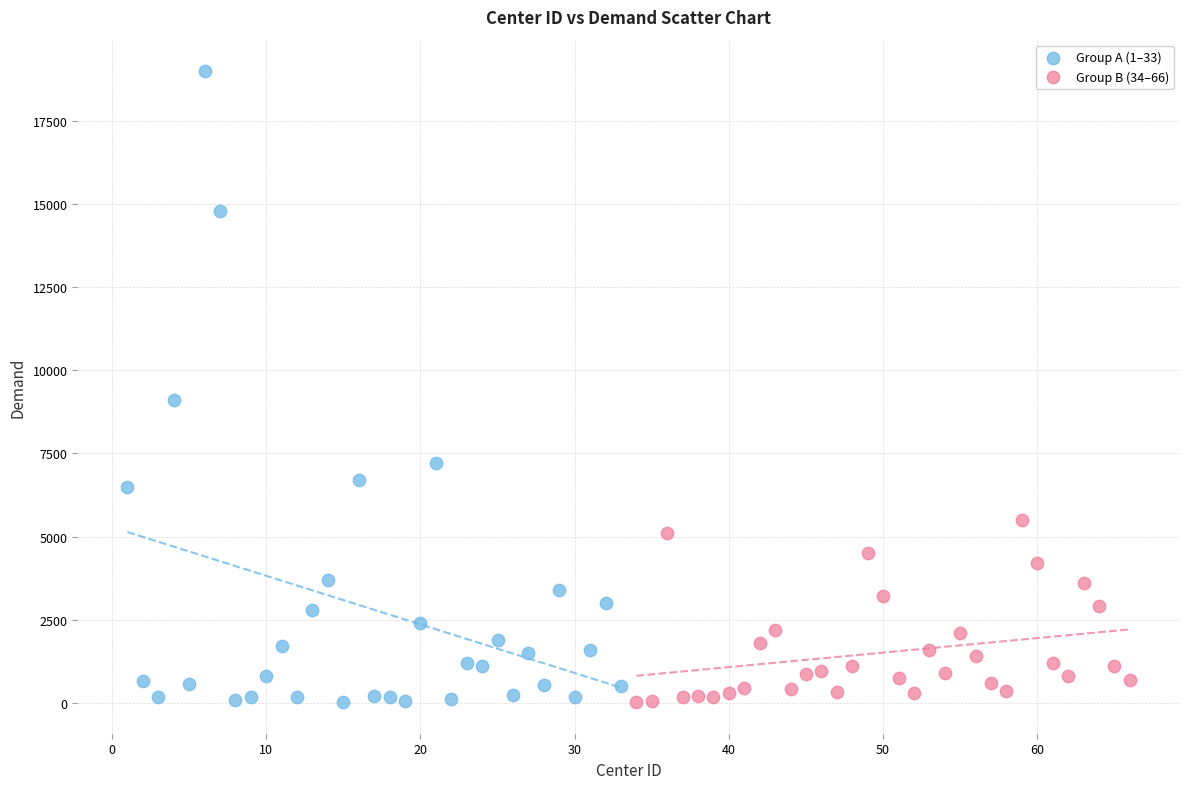

Which series reaches the maximum Y coordinate?

Group A (1–33)